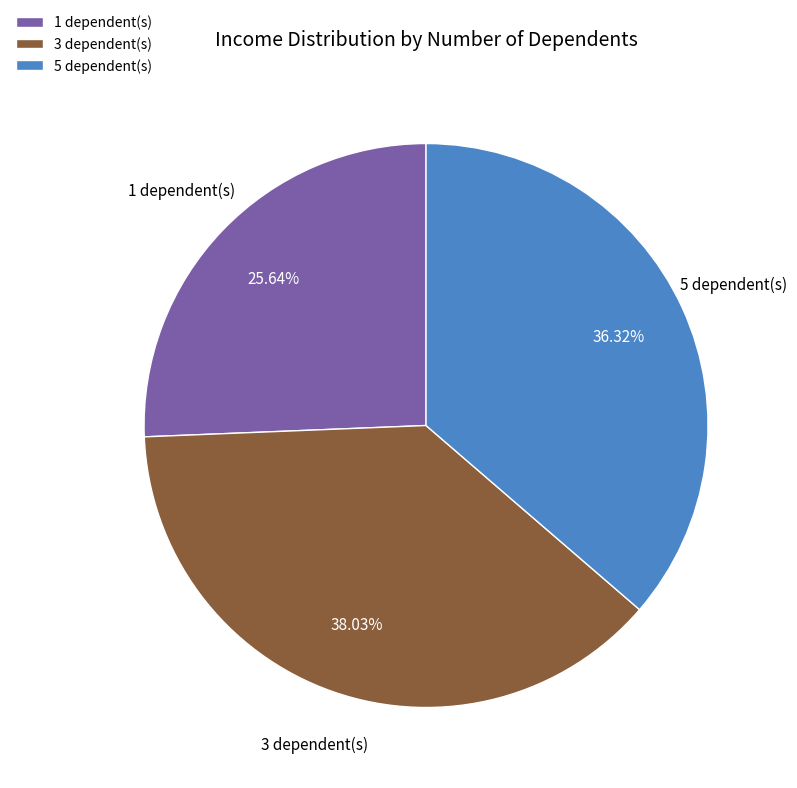

Does any single category account for the majority?

No